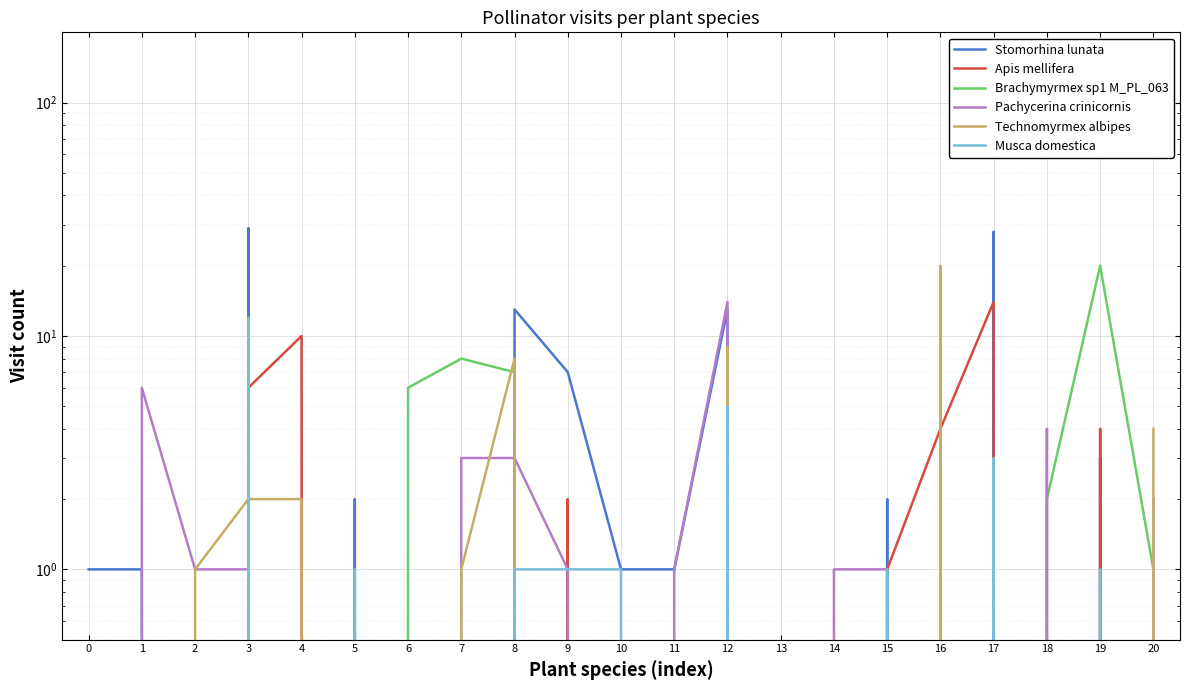

What are all the series names shown in the legend?

Stomorhina lunata, Apis mellifera, Brachymyrmex sp1 M_PL_063, Pachycerina crinicornis, Technomyrmex albipes, Musca domestica